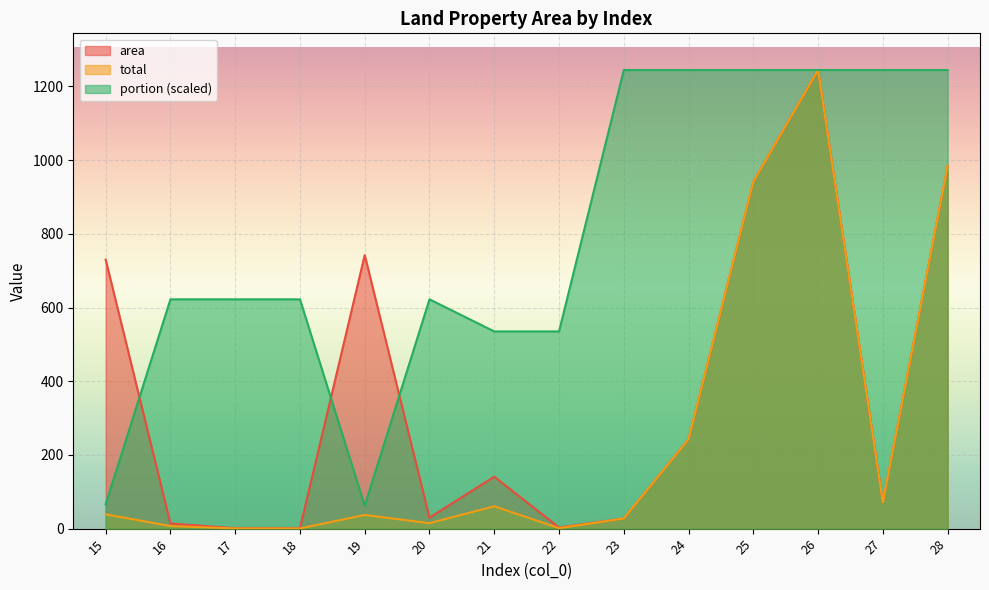

Which label corresponds to the smallest value in the chart?

17